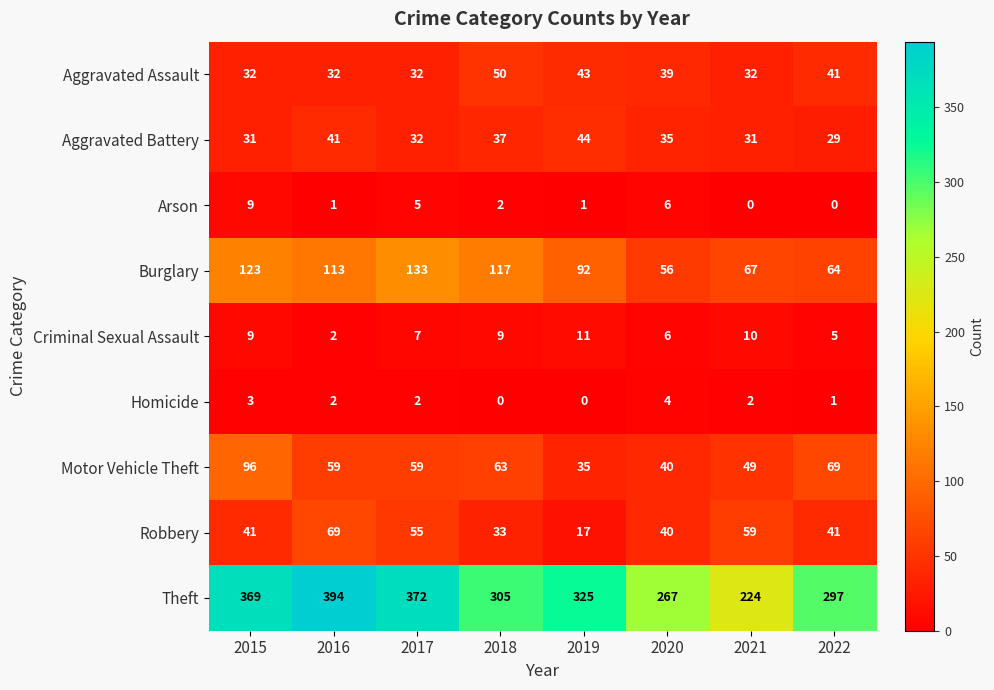

How many distinct data groups are displayed?

9